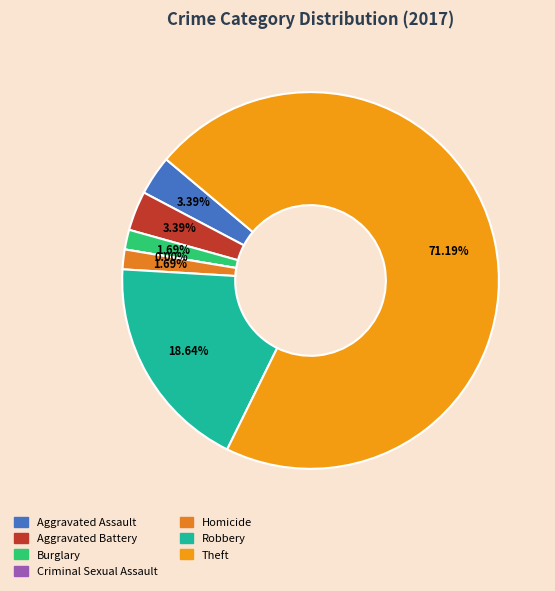

How many segments does this pie chart have?

7